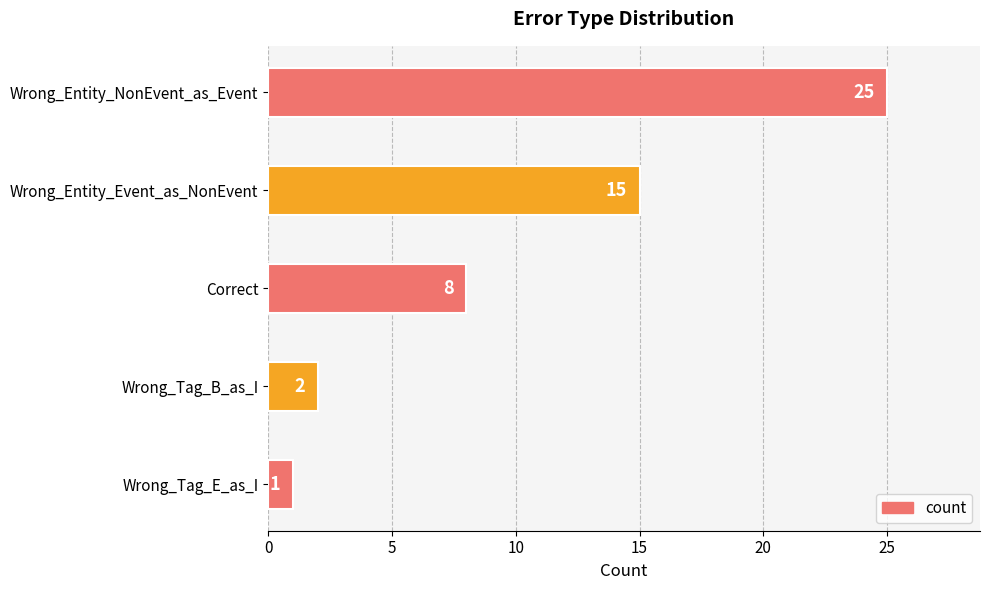

Rank the categories by value from lowest to highest.

Wrong_Tag_E_as_I, Wrong_Tag_B_as_I, Correct, Wrong_Entity_Event_as_NonEvent, Wrong_Entity_NonEvent_as_Event